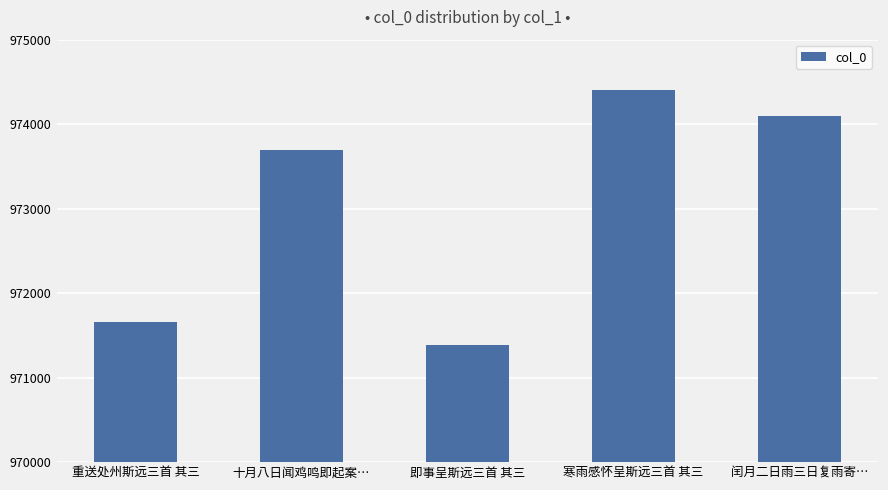

What is the label of the 2nd bar from the right?

寒雨感怀呈斯远三首 其三